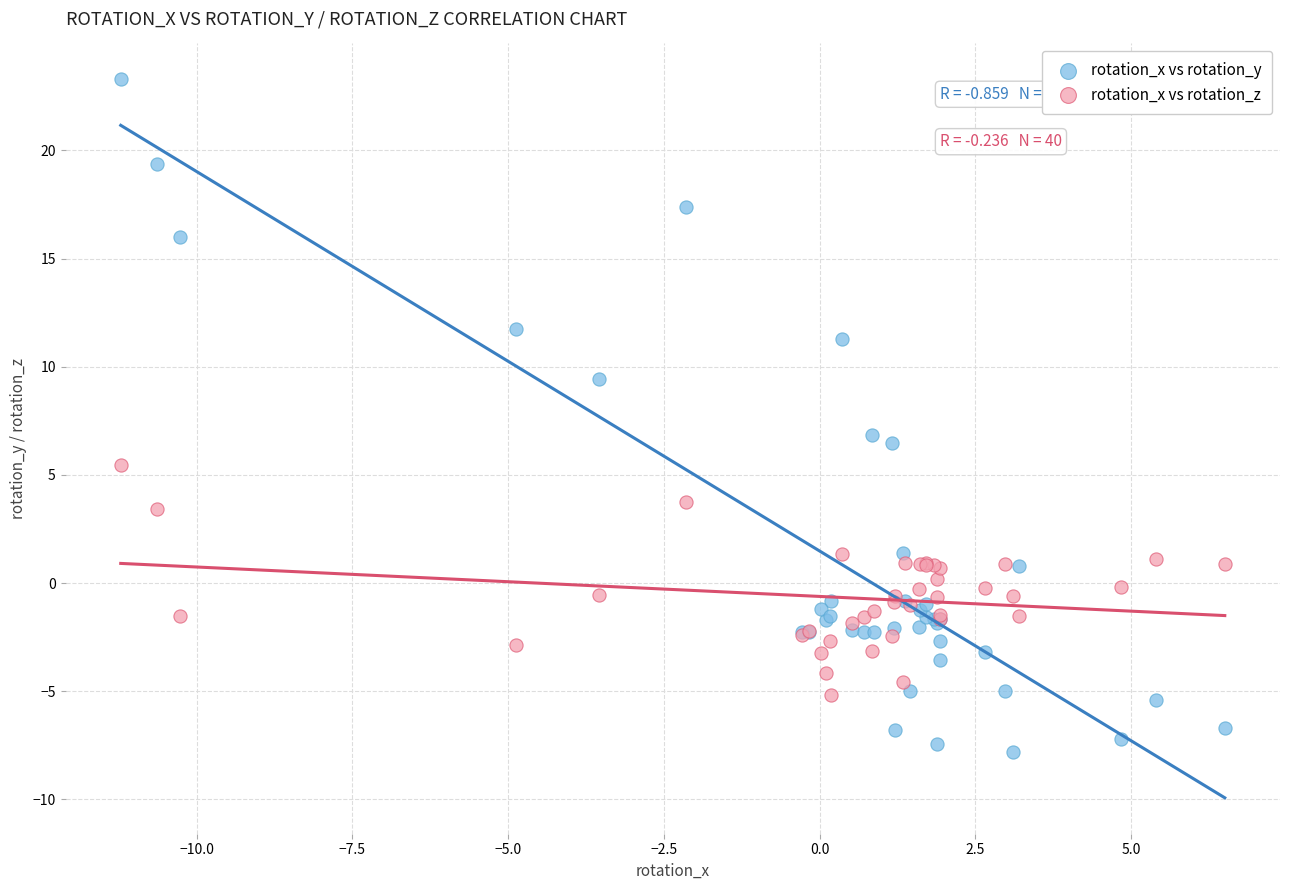

Which series contains the highest Y value?

rotation_x vs rotation_y